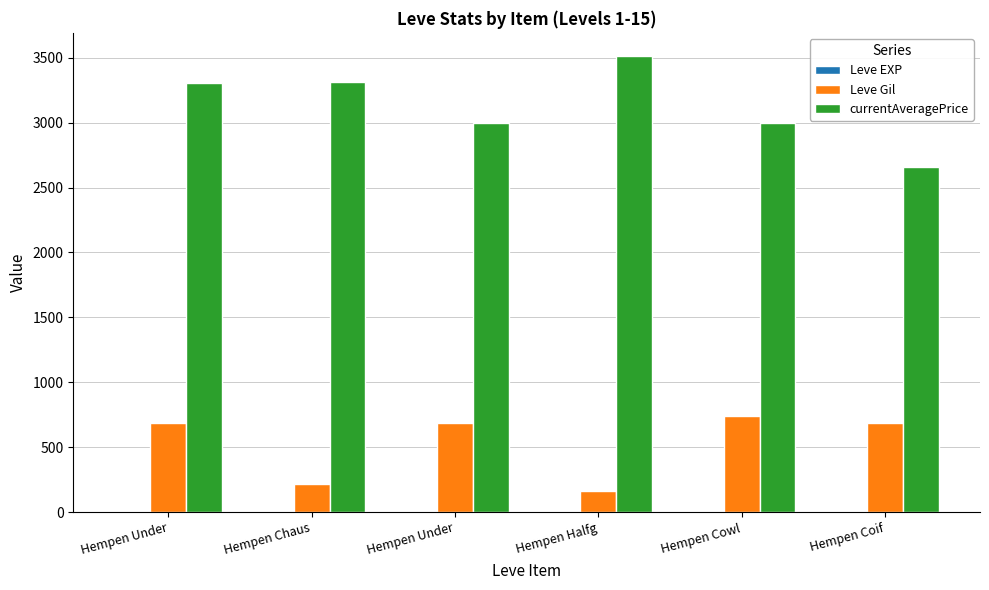

List the series in order of their overall mean, lowest first.

Leve EXP, Leve Gil, currentAveragePrice